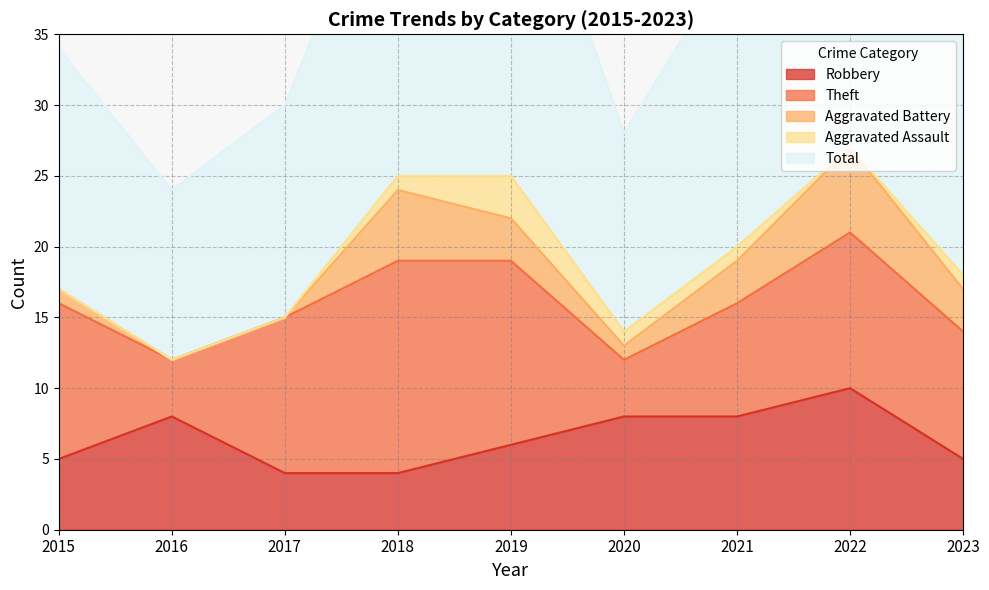

How many interior local peaks does the Aggravated Battery series have?

2